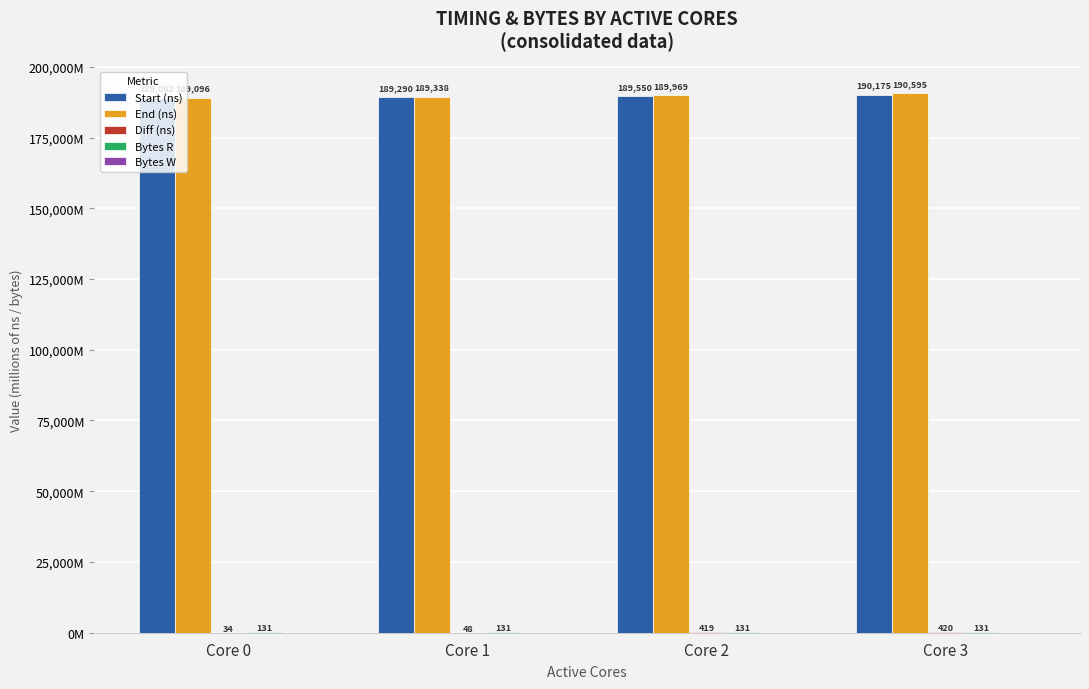

What is the difference between the maximum and second lowest values in the Diff (ns) series?

372.0